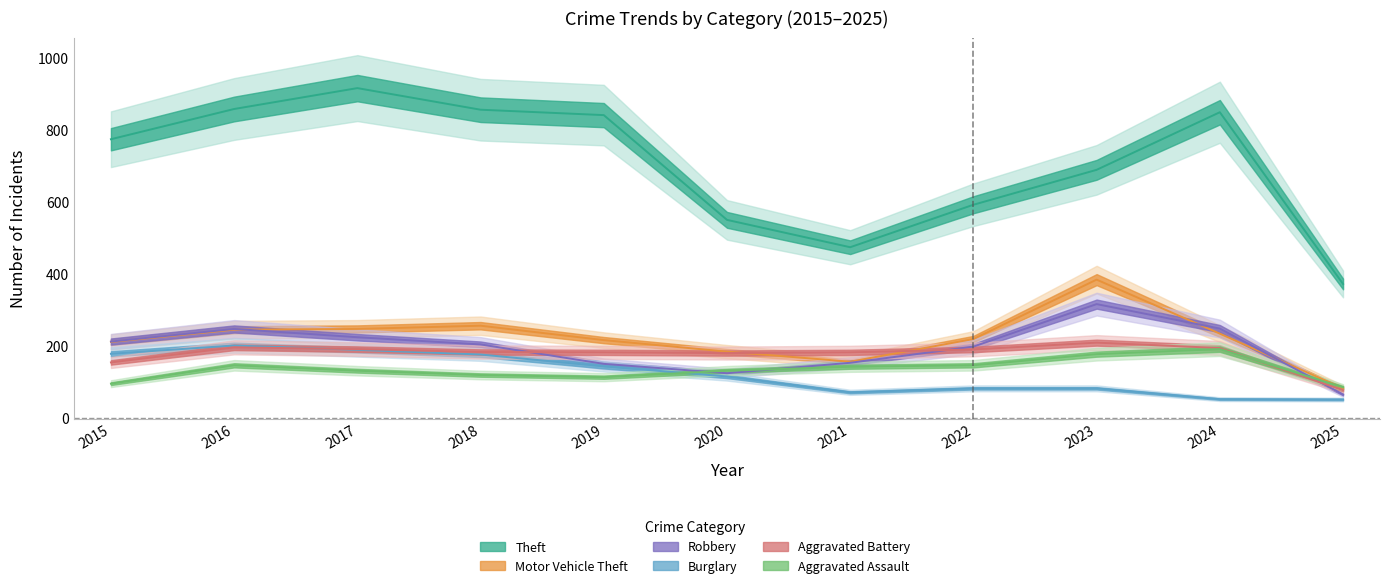

True or false: Robbery has a value of 65 at 2025.

True